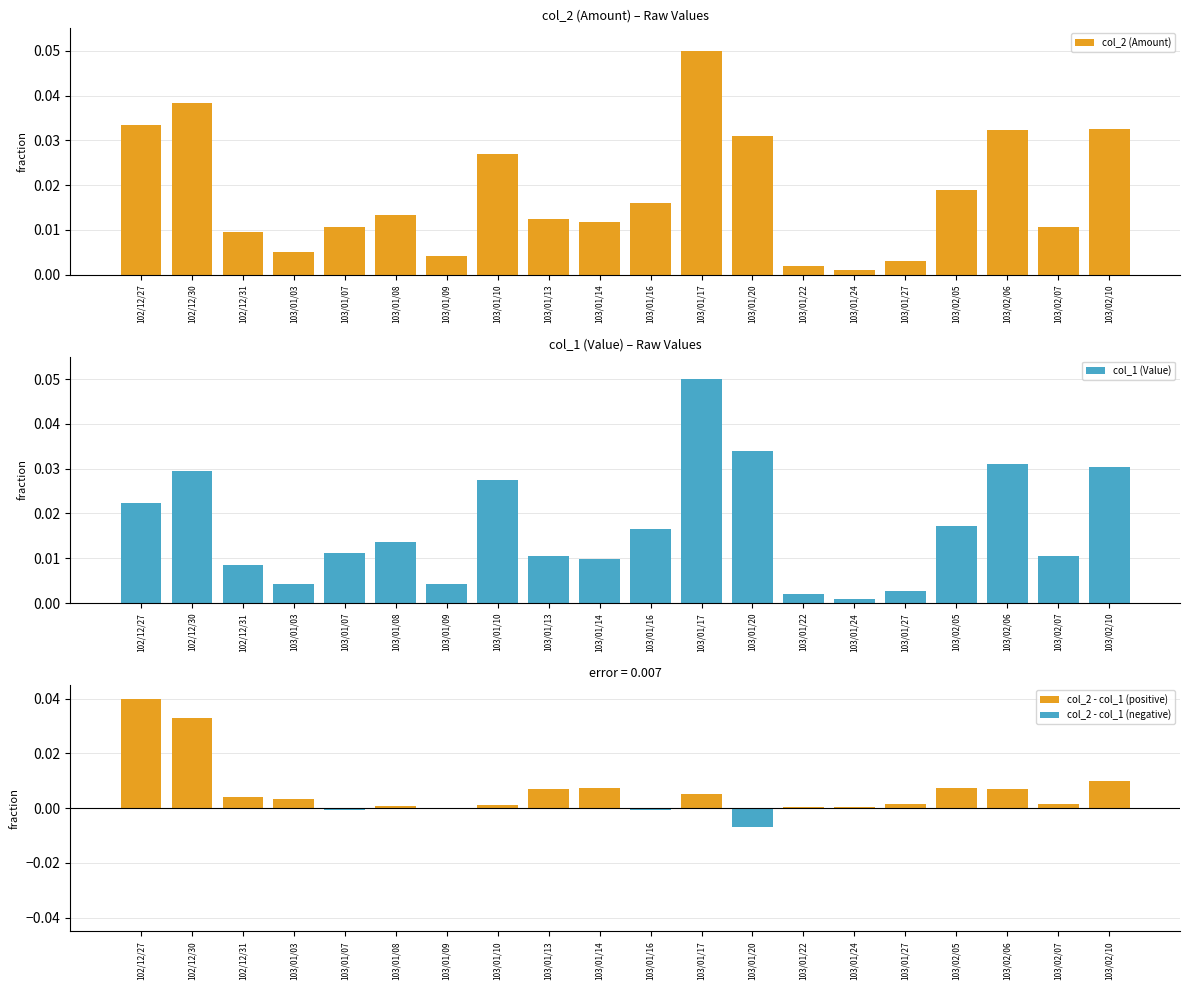

The col_2 (Amount) series shows 0.0 at 103/01/17. True or false?

False